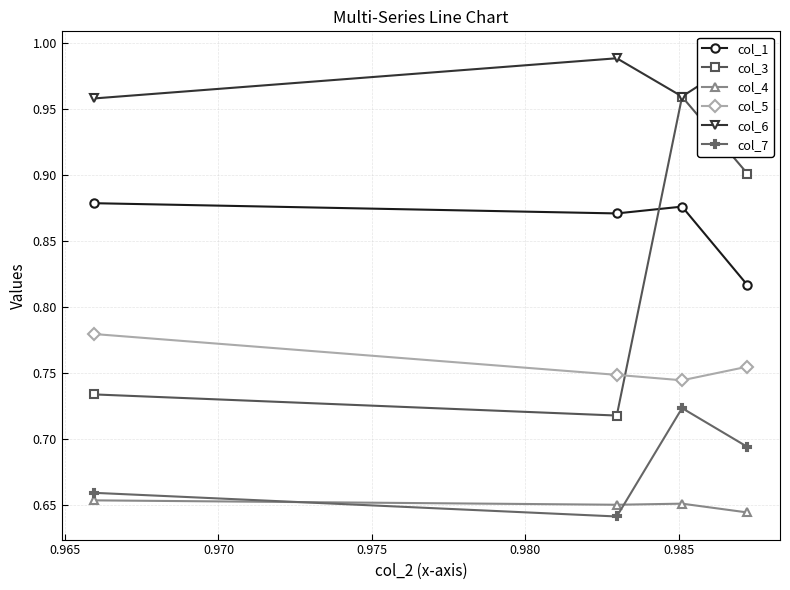

How many distinct data groups are displayed?

6